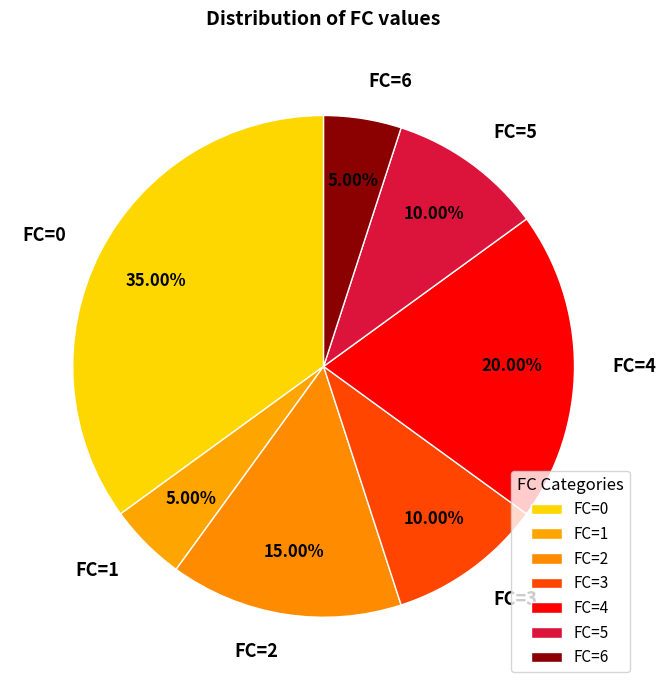

What is the largest slice in the pie chart?

FC=0